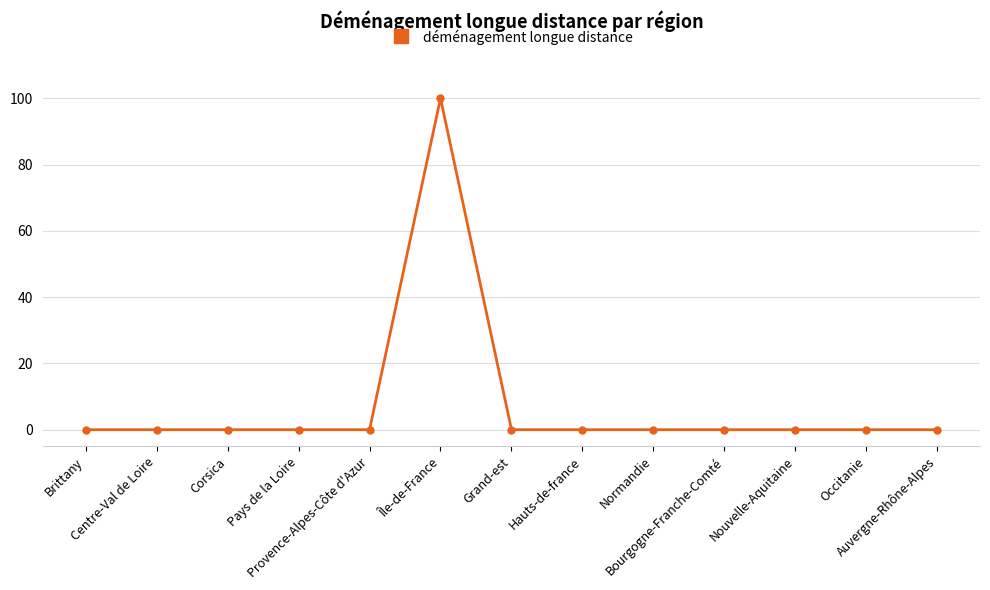

The chart shows a value of -66 at Centre-Val de Loire. True or false?

False